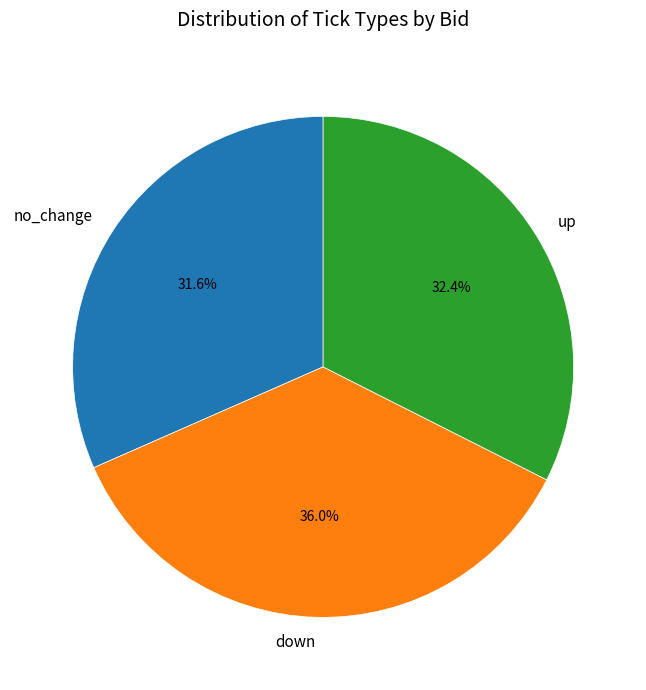

Which category has the biggest portion of the pie?

down